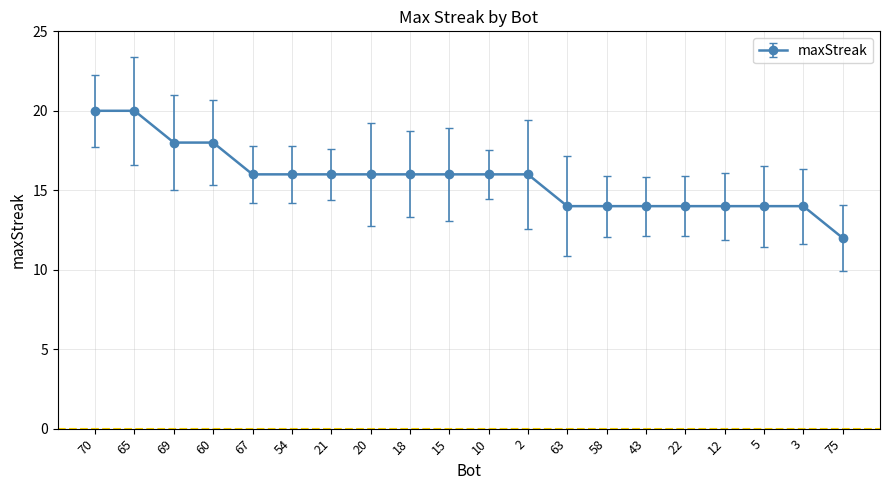

How many lines are shown in the chart?

1